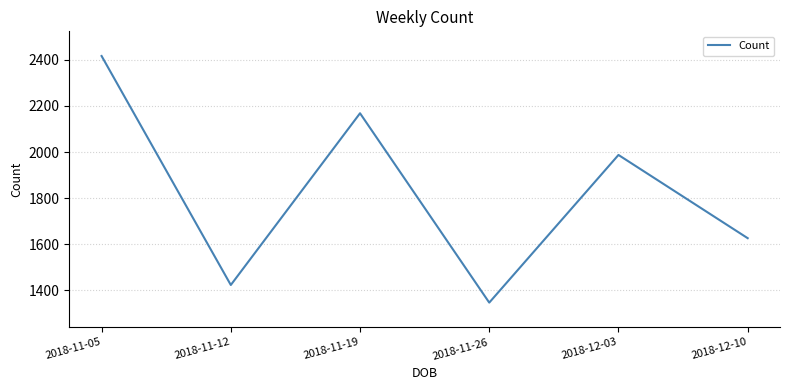

What is the minimum value shown in the chart?

1347.2